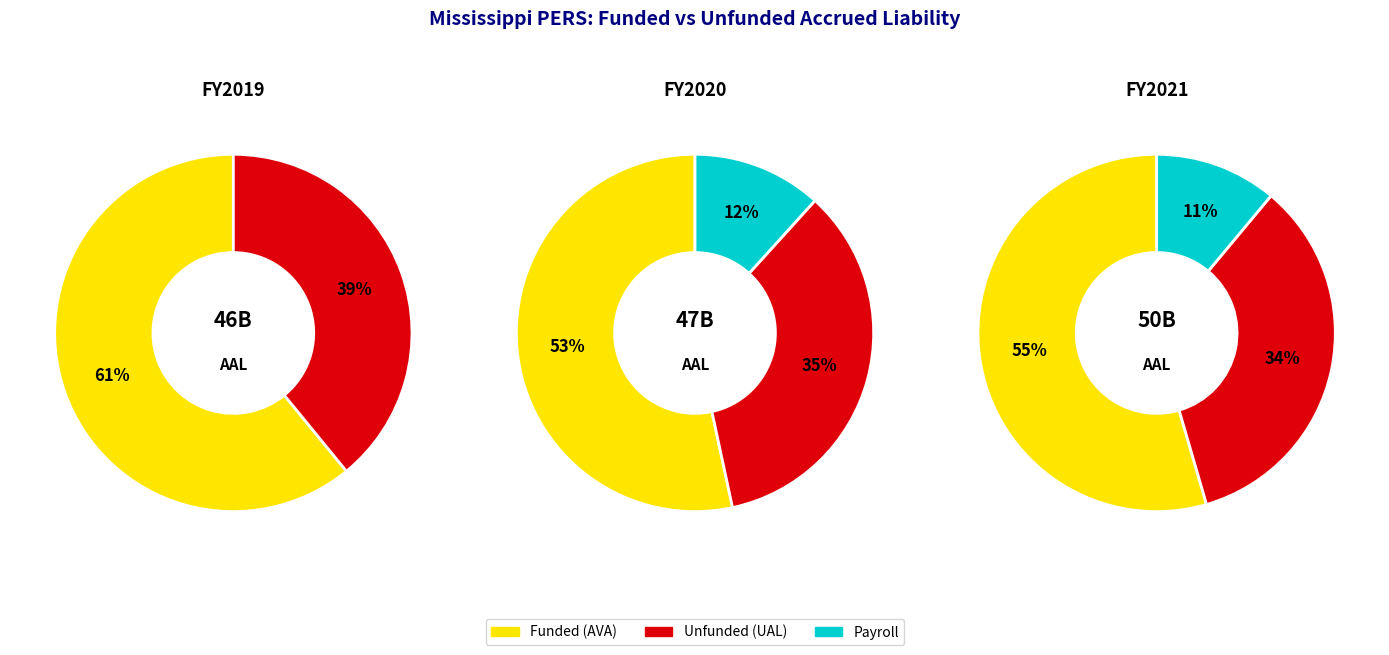

Does aal represent more than half of the total?

No